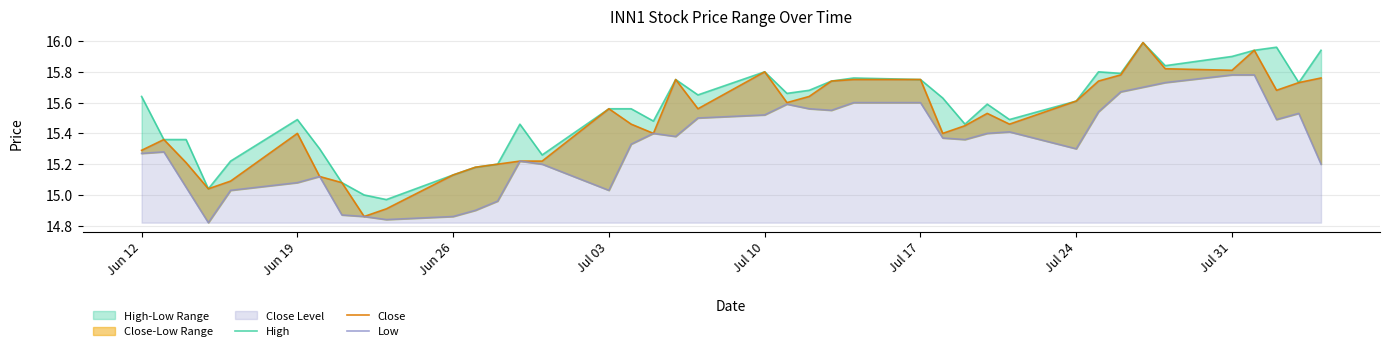

Count the number of data series in this chart.

3